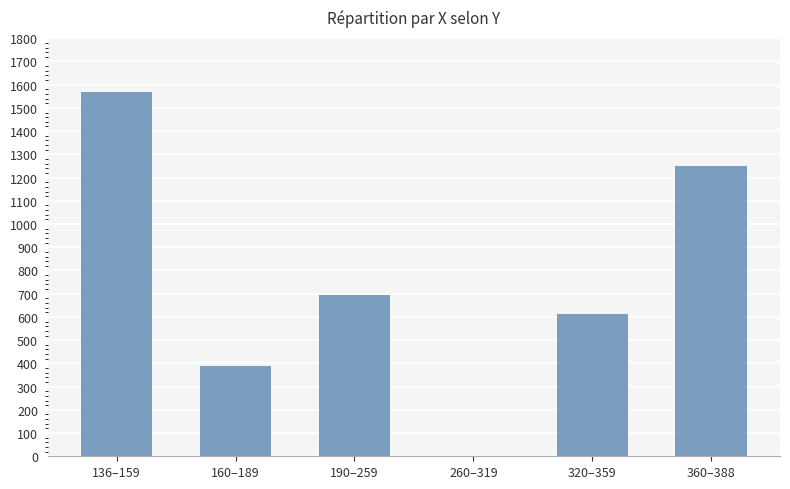

What is the sum of the values at 136–159 and 160–189?

1958